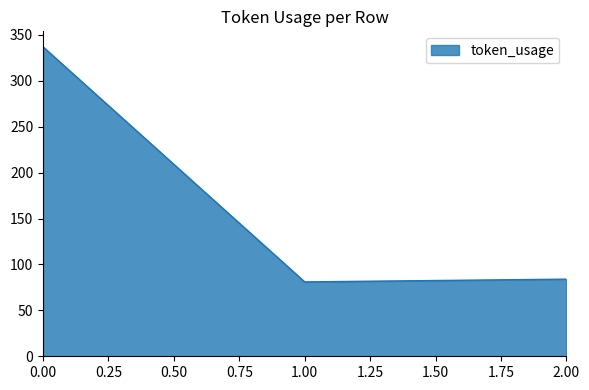

What is the maximum value shown in the chart?

337